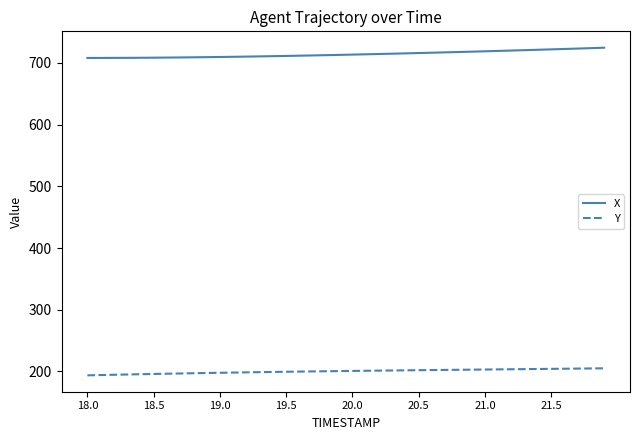

What is the difference between the maximum and minimum values in the Y series?

11.4